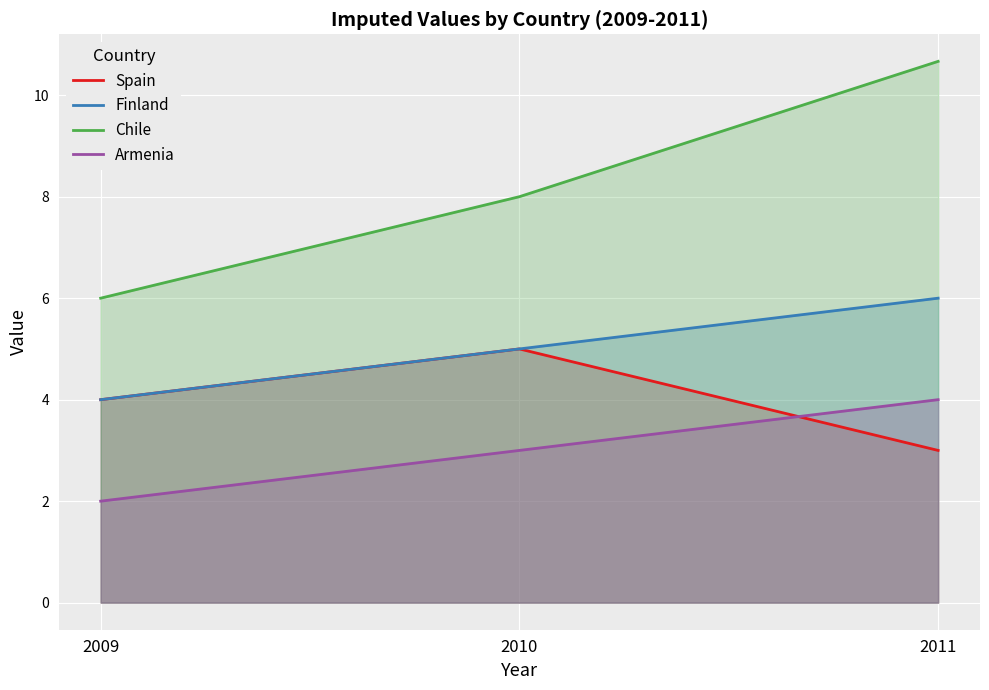

What is the spread (max minus min) of values at 2011?

7.7